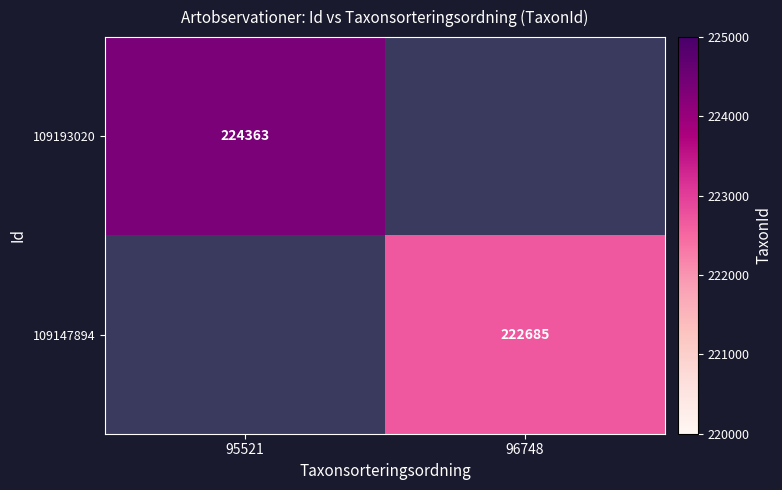

True or false: 109193020 has a value of 224363 at 95521.

True